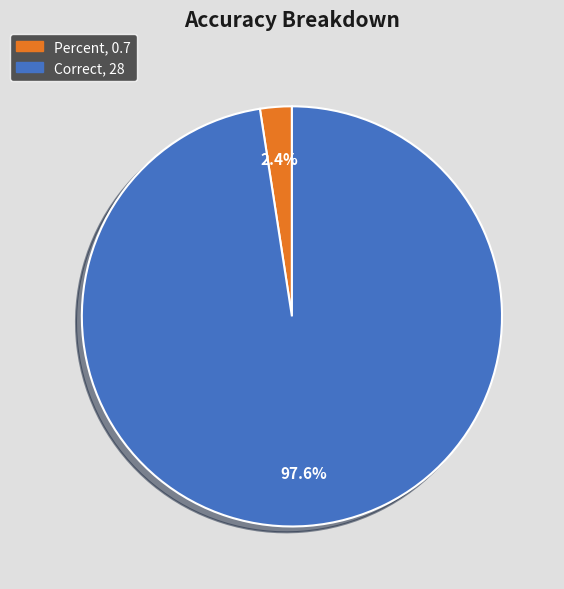

Between Correct and Percent, which is larger?

Correct